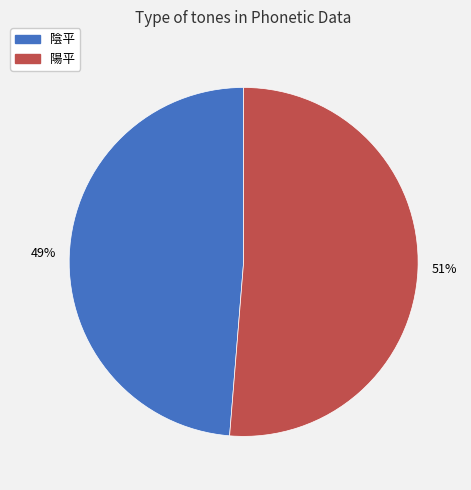

Between 陰平 and 陽平, which is larger?

陽平